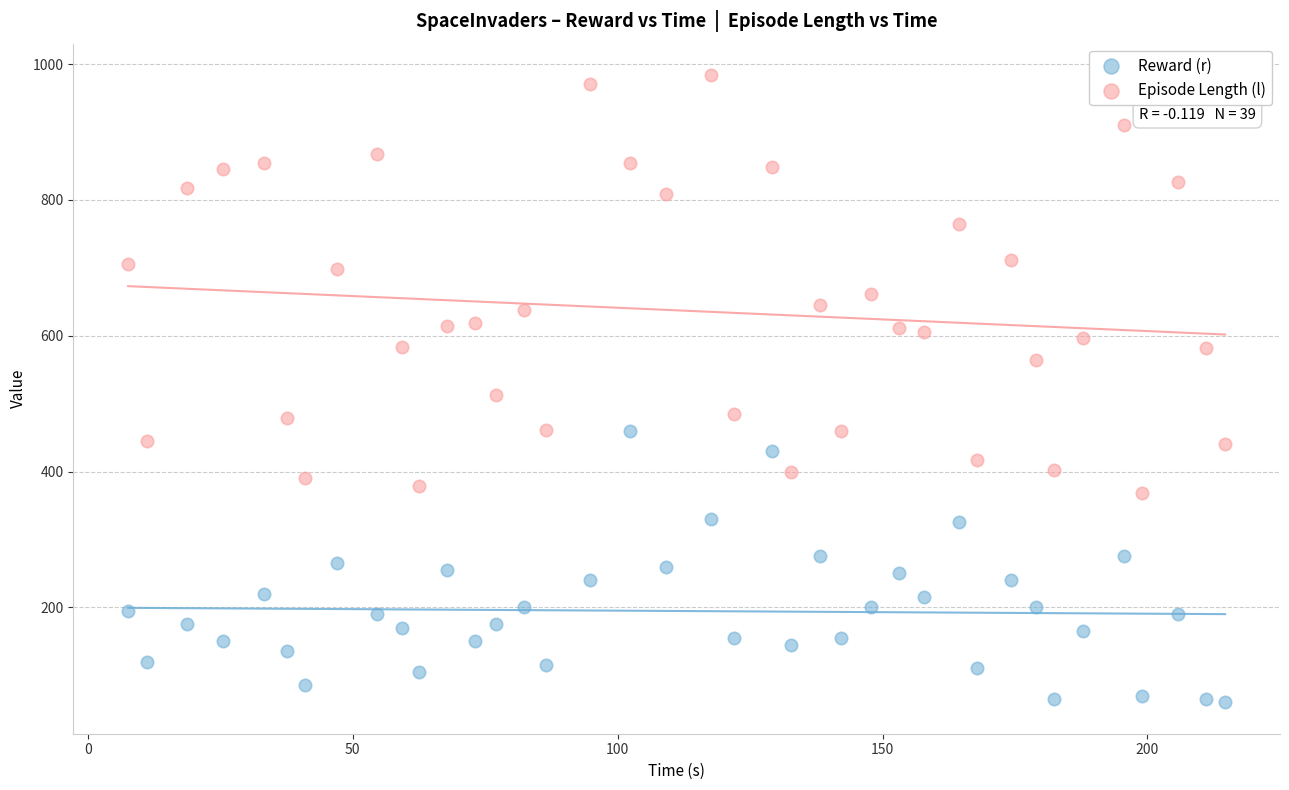

Which series reaches the minimum Y coordinate?

Reward (r)